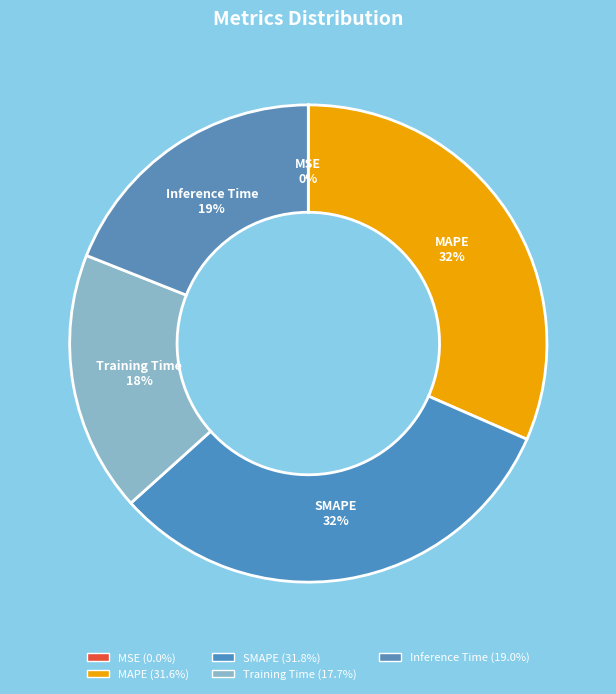

Is there any slice that represents more than half of the pie?

No